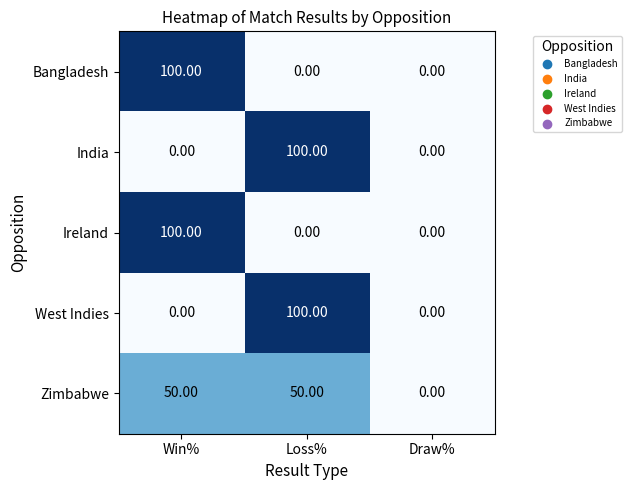

What is the spread (max minus min) of values at Win%?

100